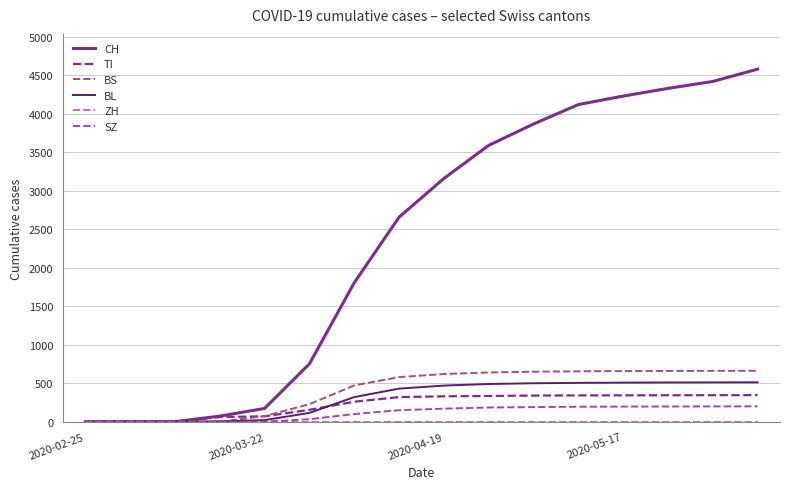

Which series has the largest total across all categories?

CH